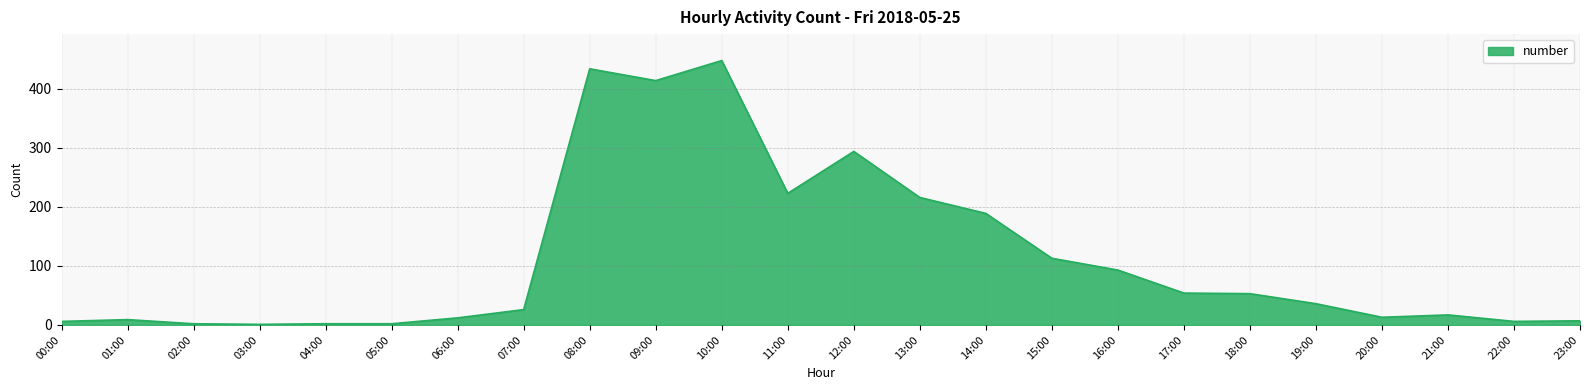

Is it true that the value at 09:00 is 548?

False